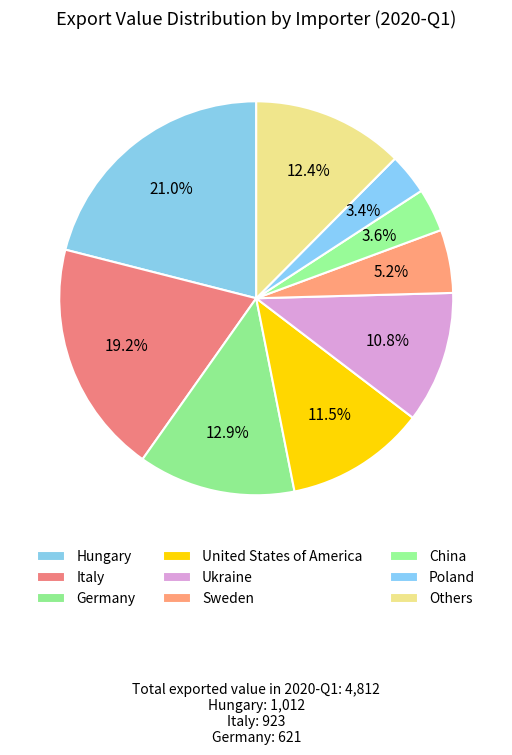

Count the number of slices in the pie.

9